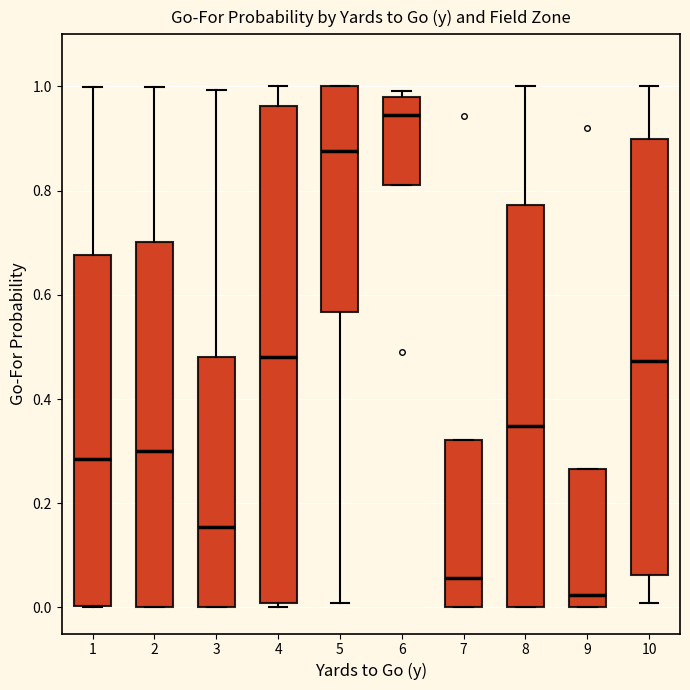

Where does the median line of the box at x = 3 sit on the y-axis? The values are not printed on the chart, so give them approximately, as read against the axis.

0.16